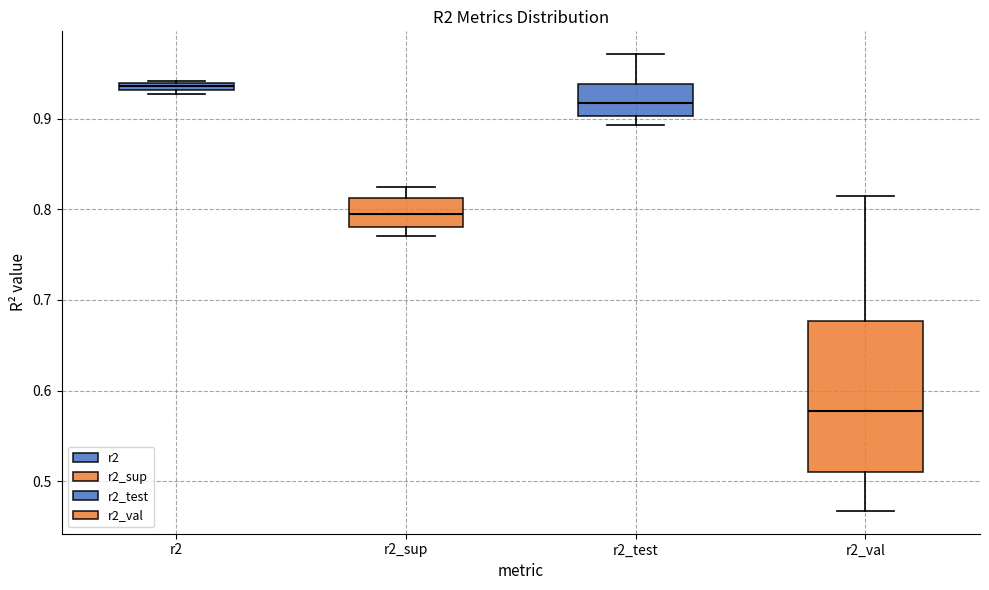

Which box's median line is the lowest?

r2_val